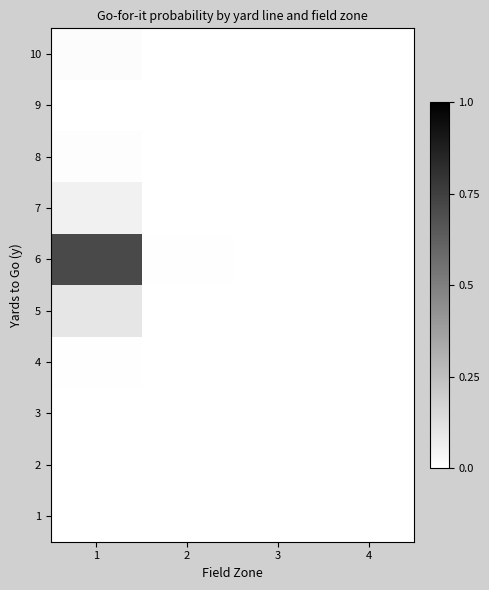

Reading left to right, list all the values displayed in this chart.

1: 1=0.0	2=0.0	3=0.0	4=0.0
2: 1=0.0	2=0.0	3=0.0	4=0.0
3: 1=0.0	2=0.0	3=0.0	4=0.0
4: 1=0.0	2=0.0	3=0.0	4=0.0
5: 1=0.1	2=0.0	3=0.0	4=0.0
6: 1=0.7	2=0.0	3=0.0	4=0.0
7: 1=0.1	2=0.0	3=0.0	4=0.0
8: 1=0.0	2=0.0	3=0.0	4=0.0
9: 1=0.0	2=0.0	3=0.0	4=0.0
10: 1=0.0	2=0.0	3=0.0	4=0.0